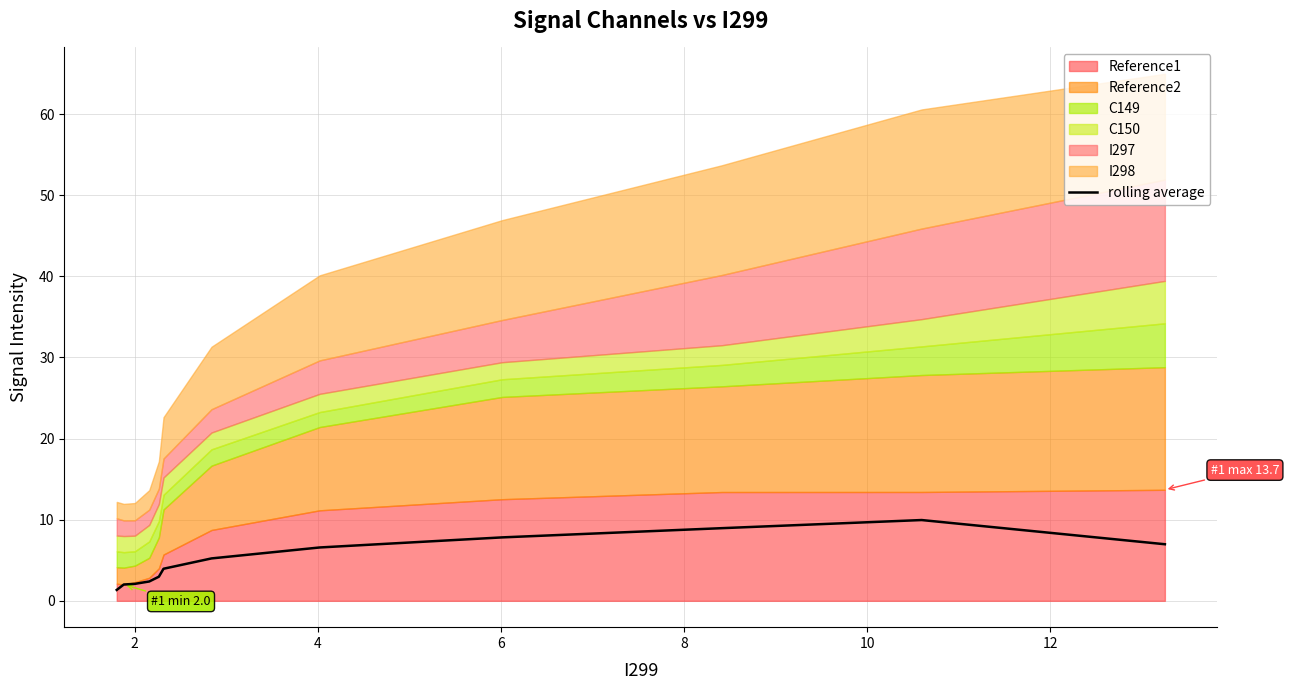

Does the chart have visible grid lines?

Yes